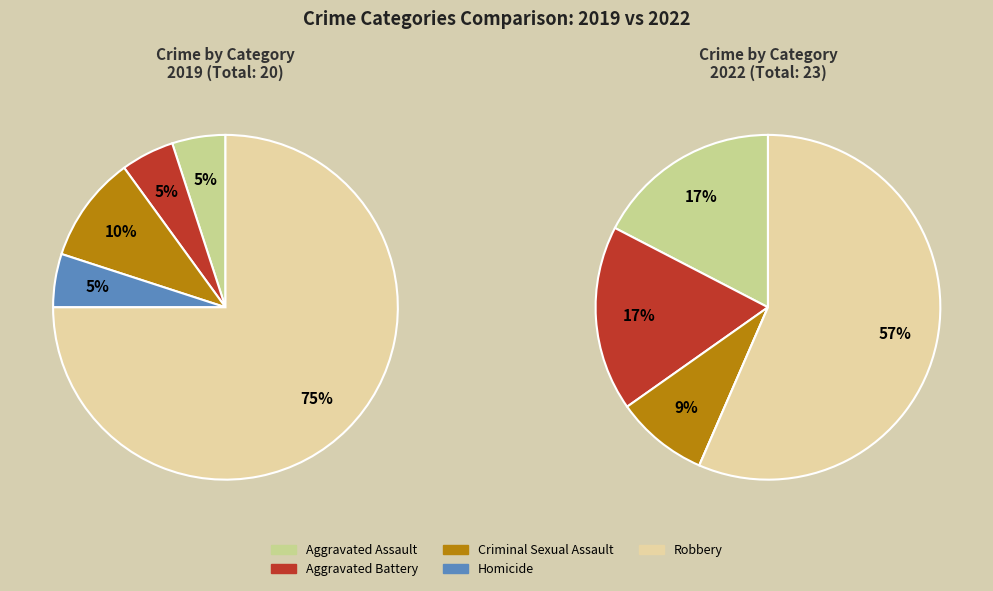

How much of the chart is everything except 4?

25.0%